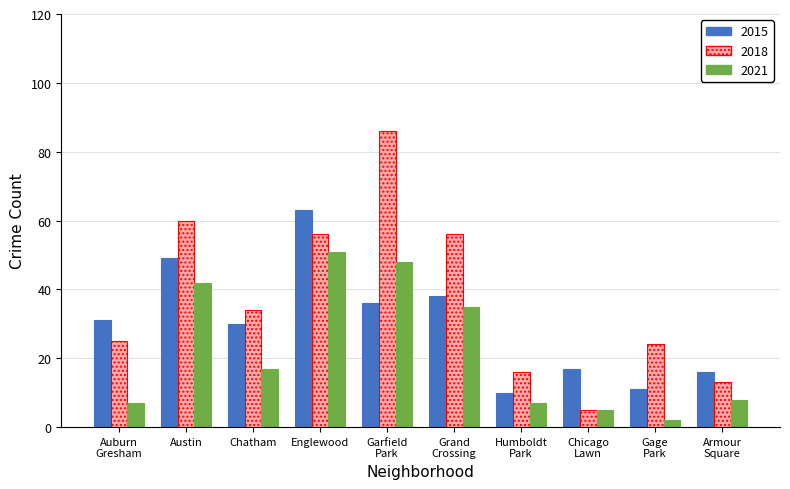

What is the average value of the 2015 series?

30